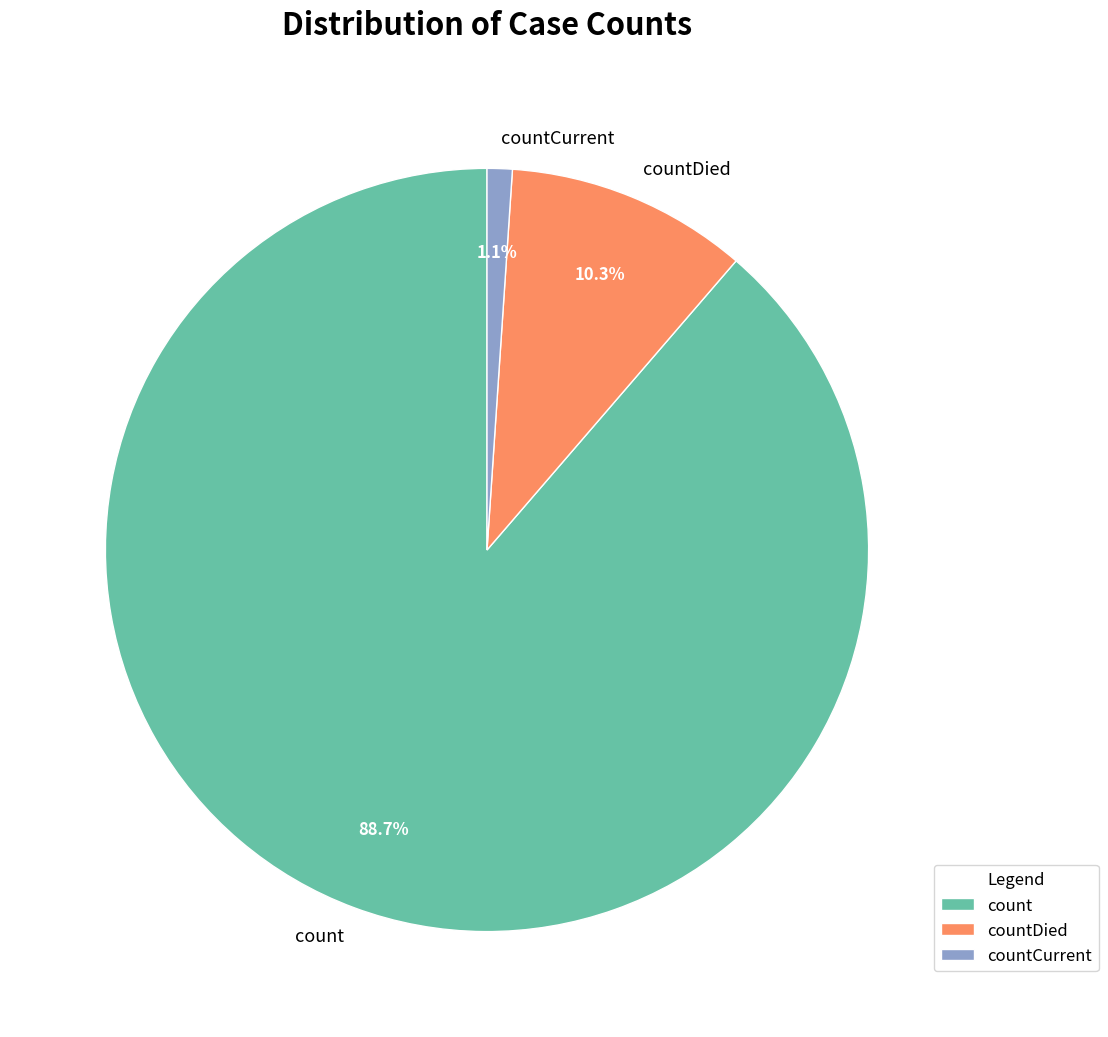

Does countCurrent represent more than half of the total?

No